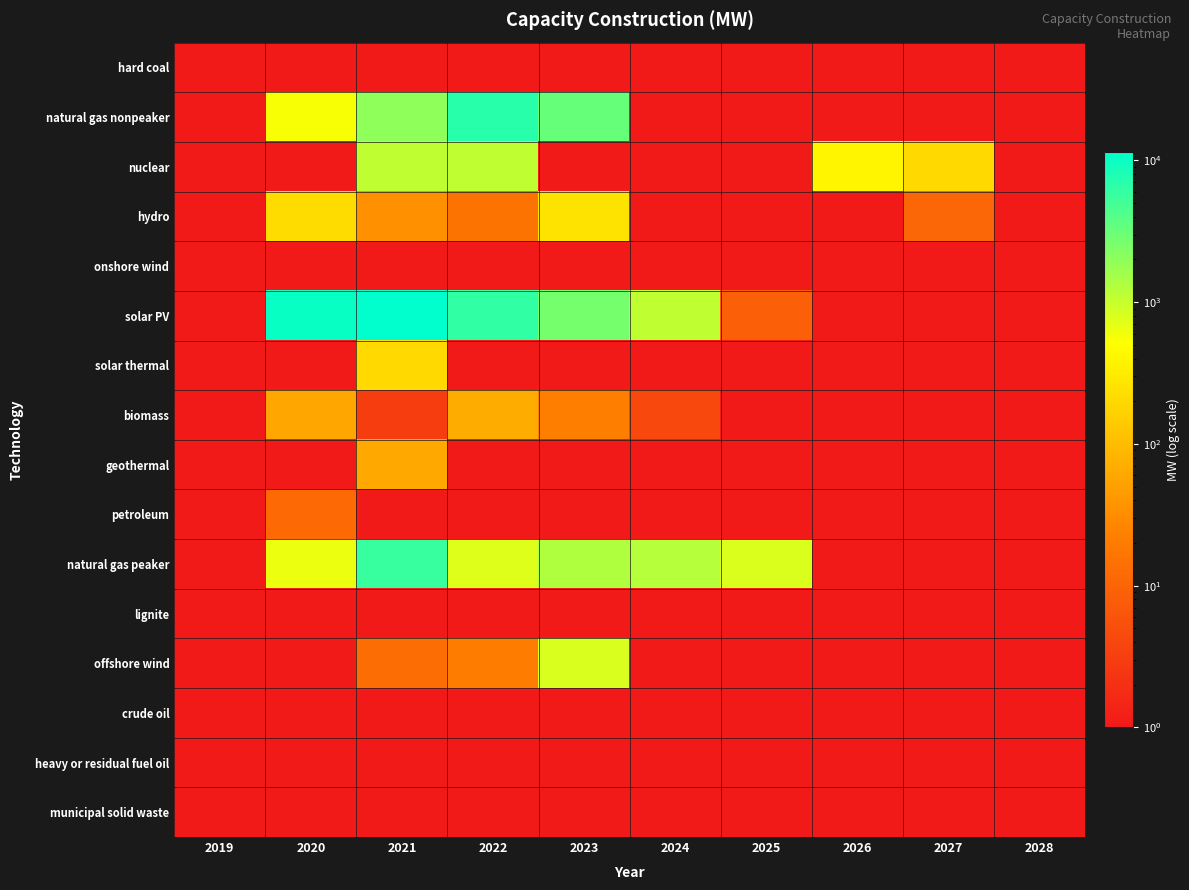

What is the smallest value displayed?

1.0